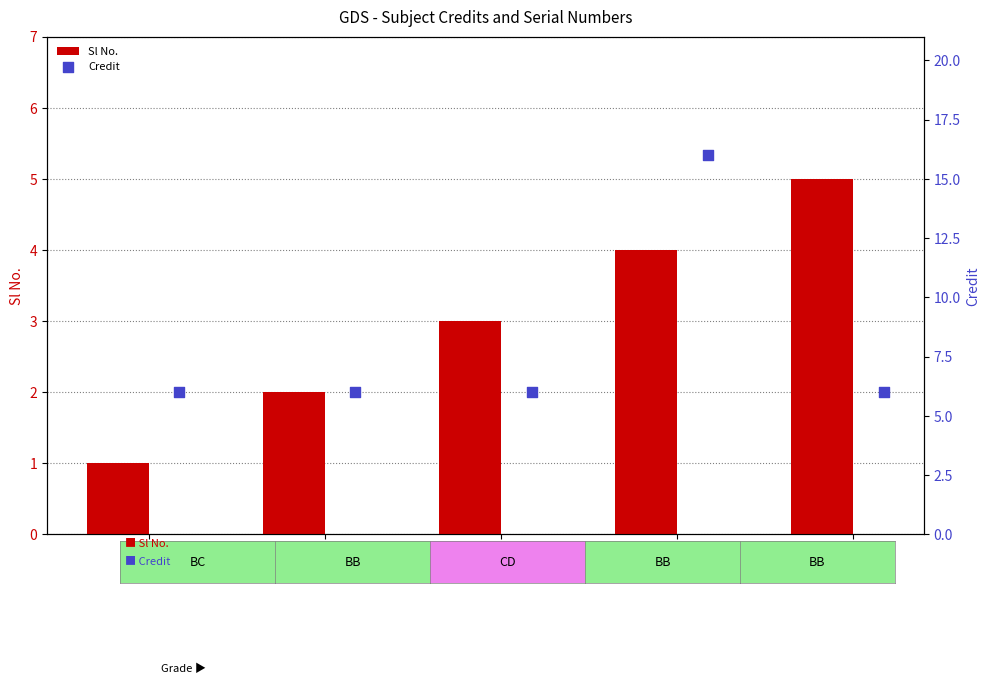

Which series has the largest total across all categories?

Credit